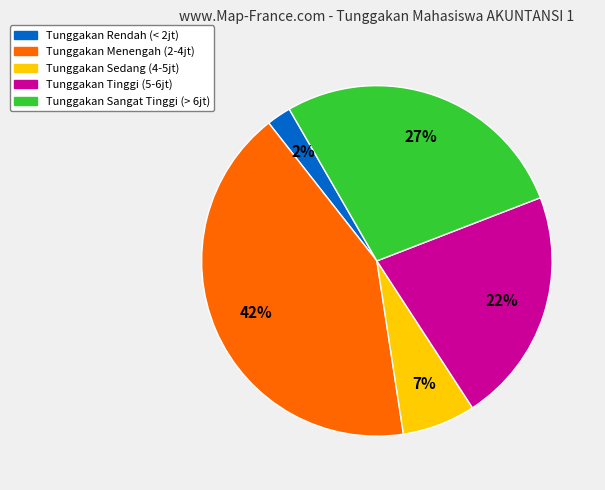

How many slices are in this pie chart?

5